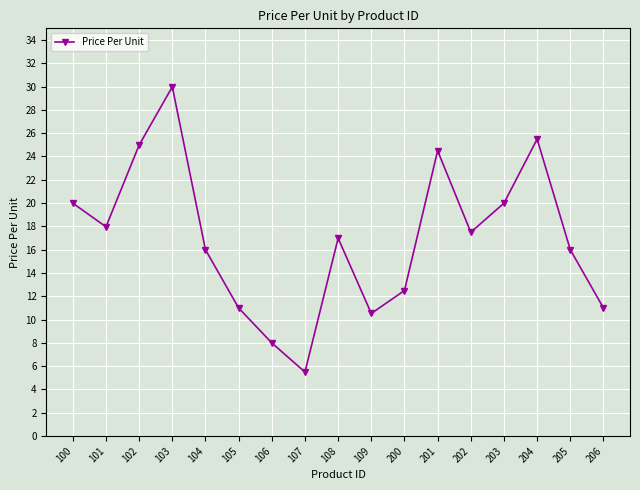

What is the change in value from 100 to 109?

-9.5